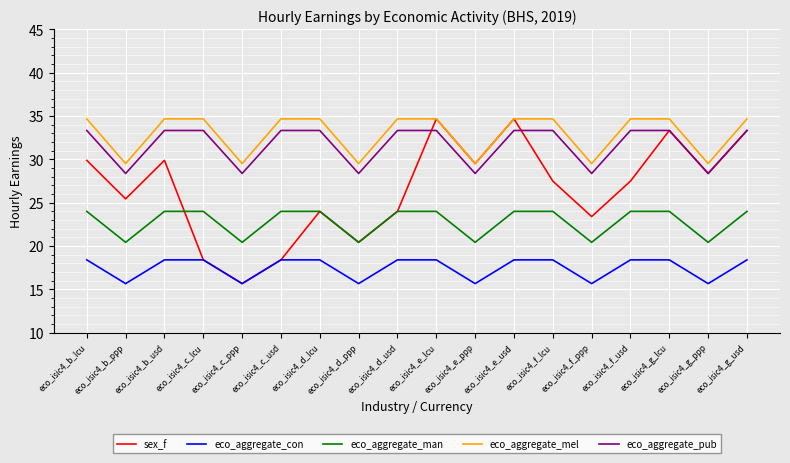

Reading left to right, extract all data points from this chart.

sex_f: 29.9	25.4	29.9	18.4	15.6	18.4	24.0	20.4	24.0	34.7	29.5	34.7	27.5	23.4	27.5	33.3	28.4	33.3
eco_aggregate_con: 18.4	15.6	18.4	18.4	15.6	18.4	18.4	15.6	18.4	18.4	15.6	18.4	18.4	15.6	18.4	18.4	15.6	18.4
eco_aggregate_man: 24.0	20.4	24.0	24.0	20.4	24.0	24.0	20.4	24.0	24.0	20.4	24.0	24.0	20.4	24.0	24.0	20.4	24.0
eco_aggregate_mel: 34.7	29.5	34.7	34.7	29.5	34.7	34.7	29.5	34.7	34.7	29.5	34.7	34.7	29.5	34.7	34.7	29.5	34.7
eco_aggregate_pub: 33.3	28.4	33.3	33.3	28.4	33.3	33.3	28.4	33.3	33.3	28.4	33.3	33.3	28.4	33.3	33.3	28.4	33.3